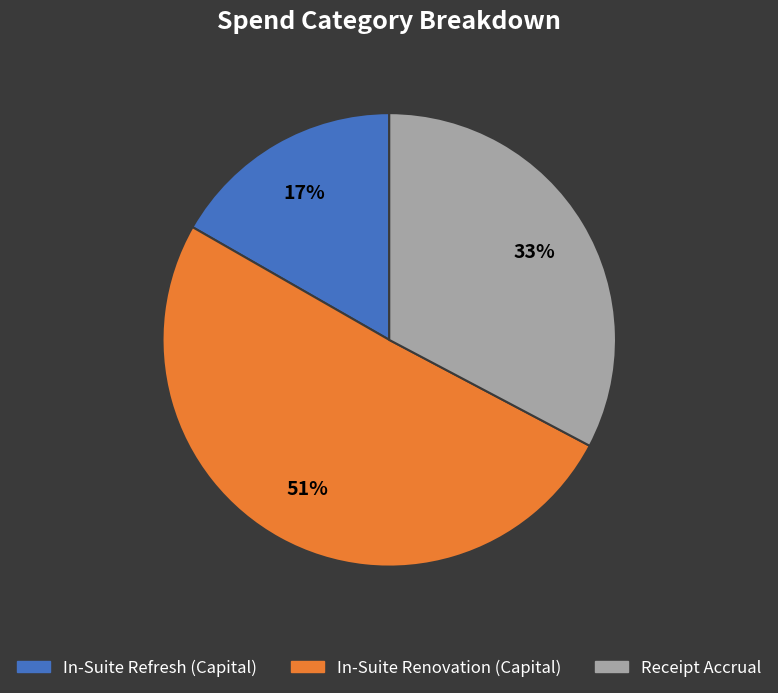

Is In-Suite Refresh (Capital) the majority of the pie?

No